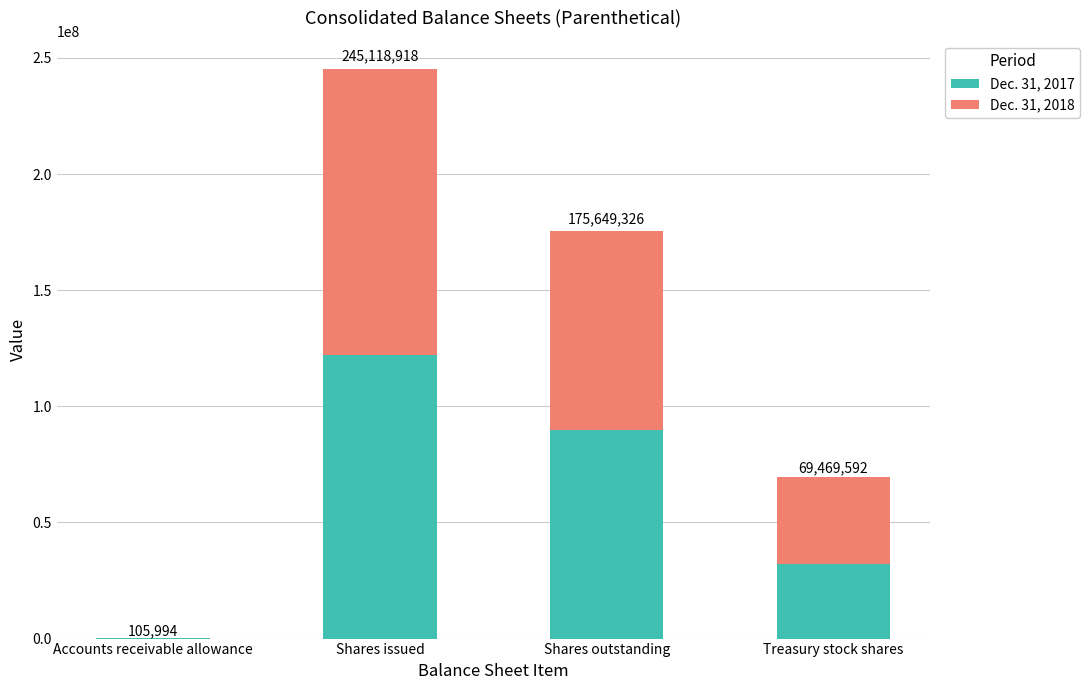

At which label is Dec. 31, 2017 closest to 61064545?

Shares outstanding